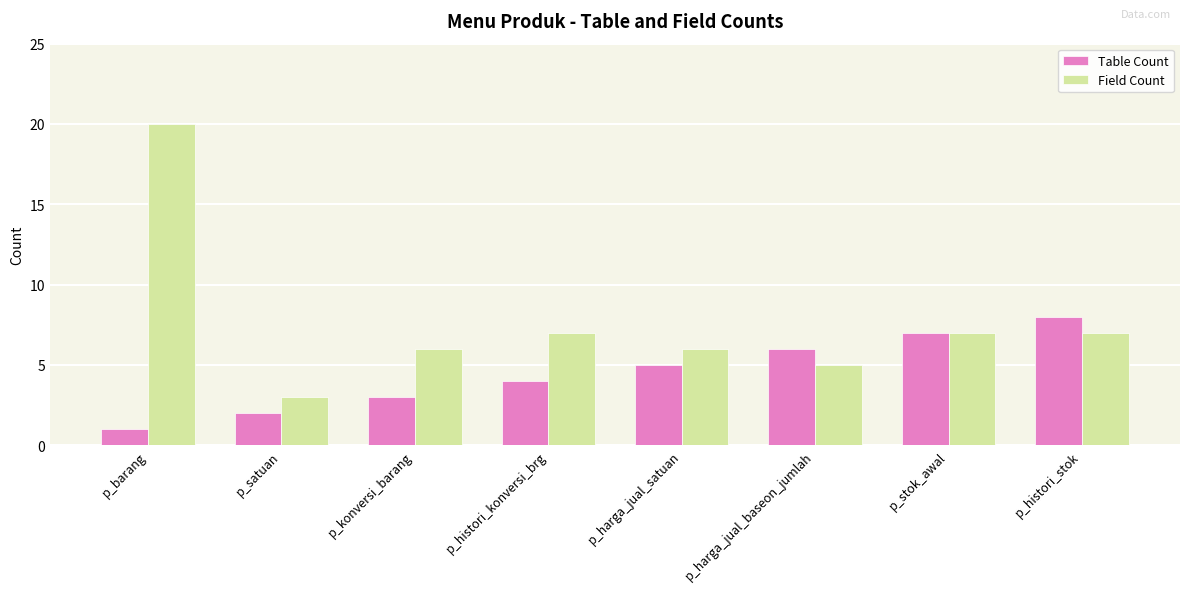

Which category has the highest value in the Table Count series?

p_histori_stok